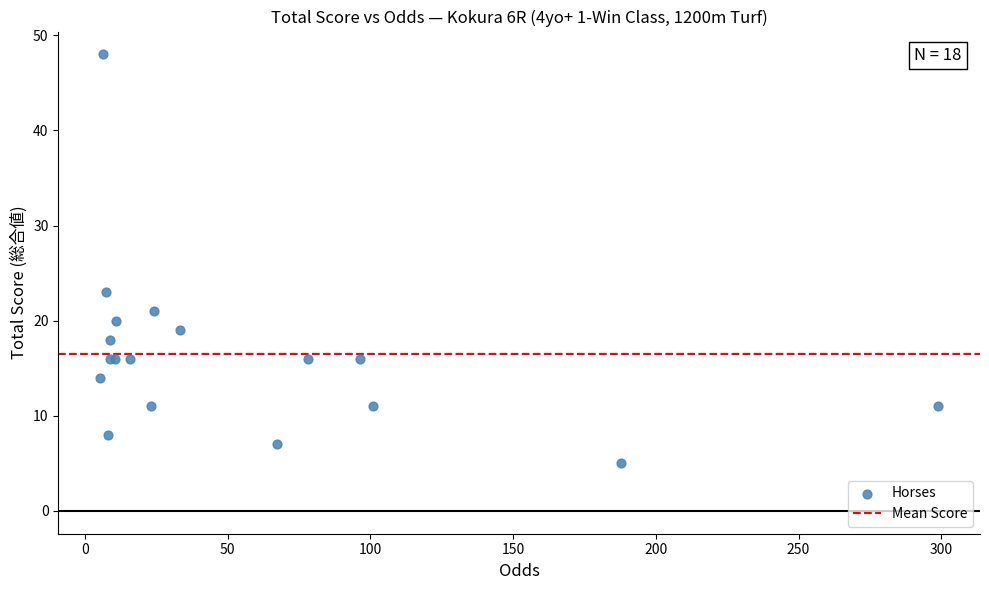

What Y value in the scatter plot is closest to 26?

23